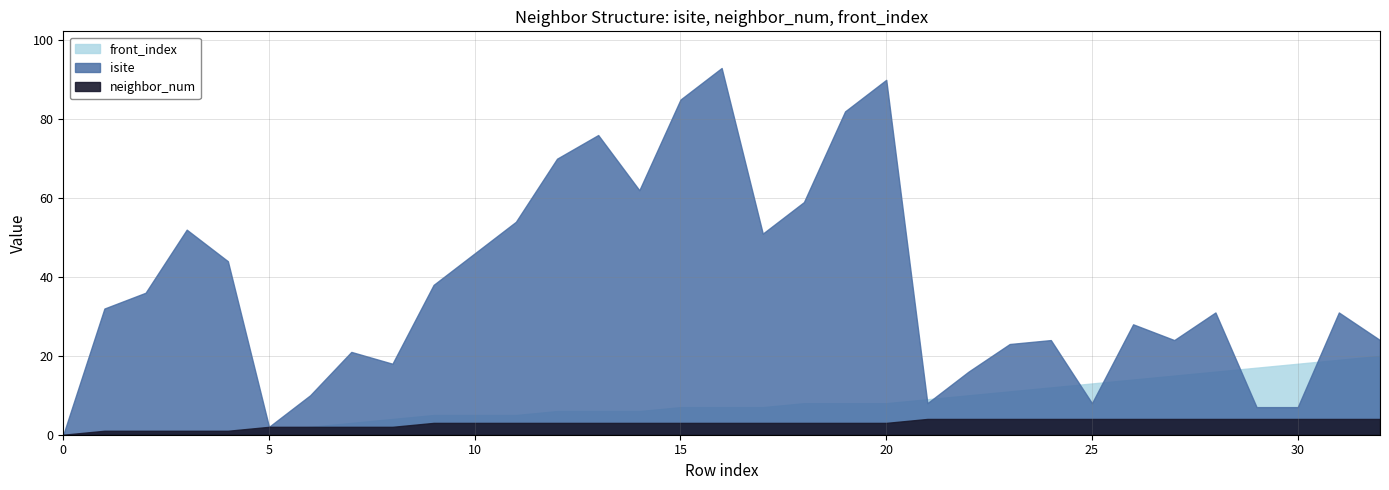

True or false: isite and neighbor_num intersect in this chart.

False